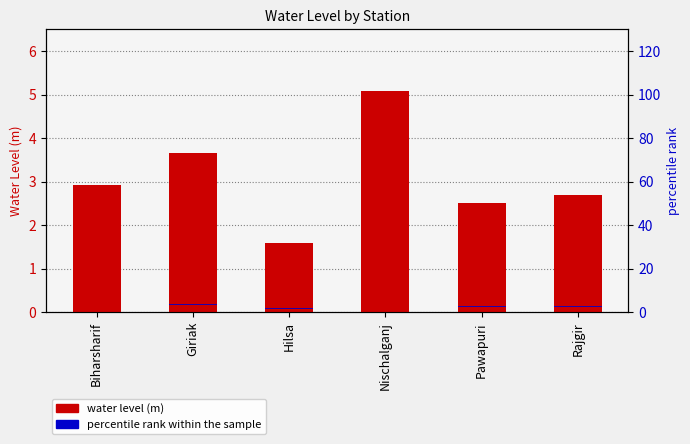

Between Nischalganj and Giriak, which is larger?

Nischalganj